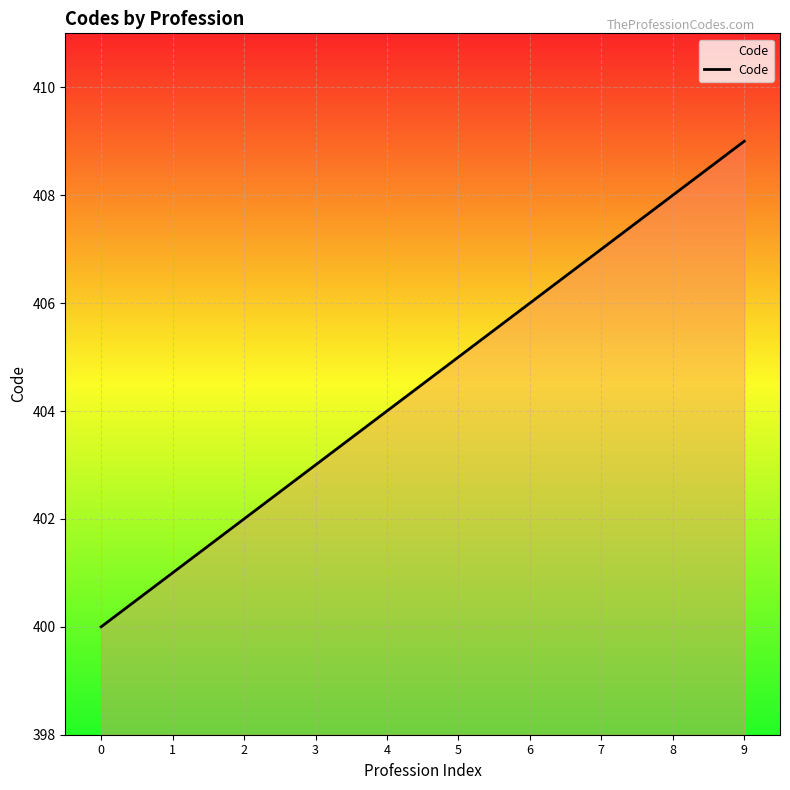

Between 3 and 6, which is larger?

6